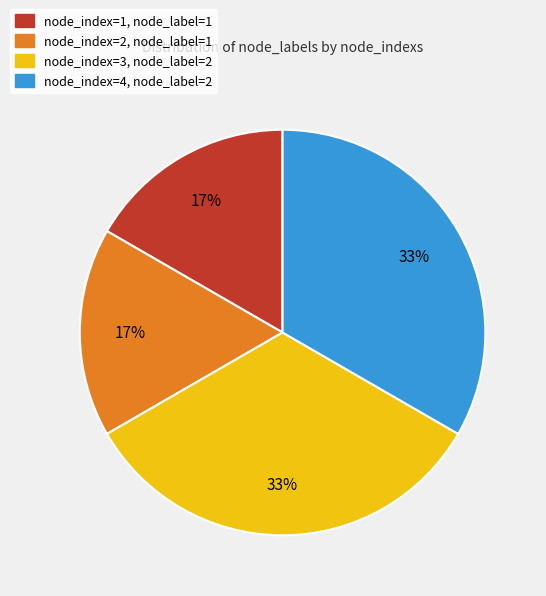

What percentage is the node_index=4, node_label=2 slice, to the nearest percent?

33%